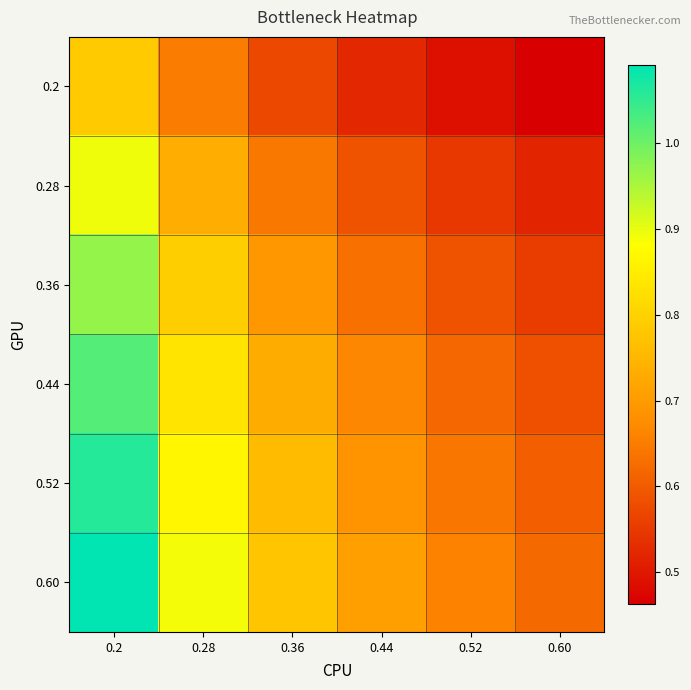

Reading left to right, extract all data points from this chart.

0.2: 0.2=0.8	0.28=0.6	0.36=0.6	0.44=0.5	0.52=0.5	0.60=0.5
0.28: 0.2=0.9	0.28=0.7	0.36=0.6	0.44=0.6	0.52=0.5	0.60=0.5
0.36: 0.2=1.0	0.28=0.8	0.36=0.7	0.44=0.6	0.52=0.6	0.60=0.6
0.44: 0.2=1.0	0.28=0.8	0.36=0.7	0.44=0.7	0.52=0.6	0.60=0.6
0.52: 0.2=1.1	0.28=0.9	0.36=0.8	0.44=0.7	0.52=0.6	0.60=0.6
0.60: 0.2=1.1	0.28=0.9	0.36=0.8	0.44=0.7	0.52=0.7	0.60=0.6